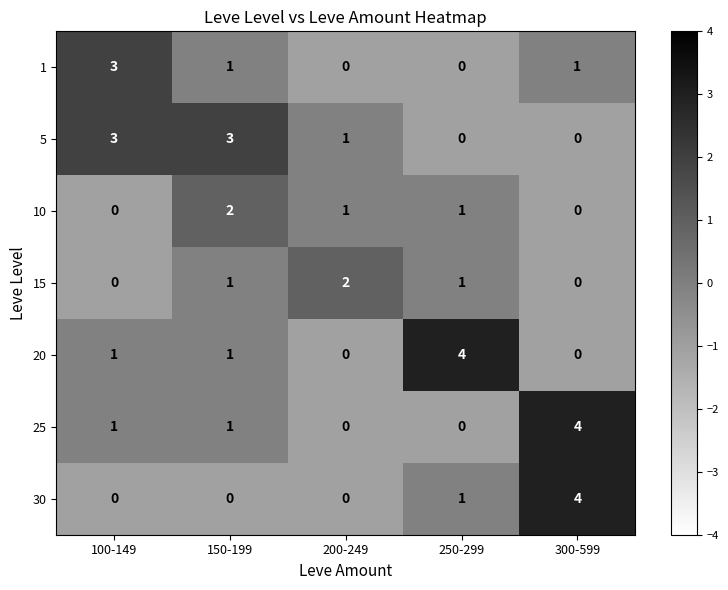

What is the sum of the 10 values at 150-199 and 250-299?

3